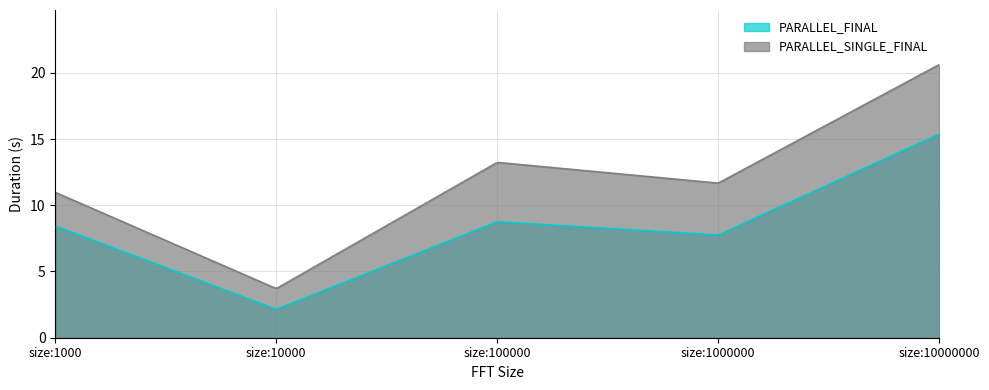

True or false: PARALLEL_FINAL has more than 0 points higher than both neighbors.

True